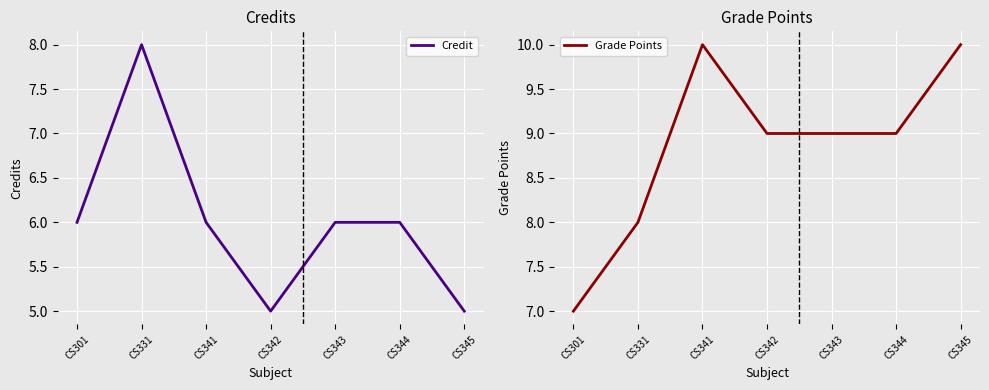

How many lines are shown in the chart?

2